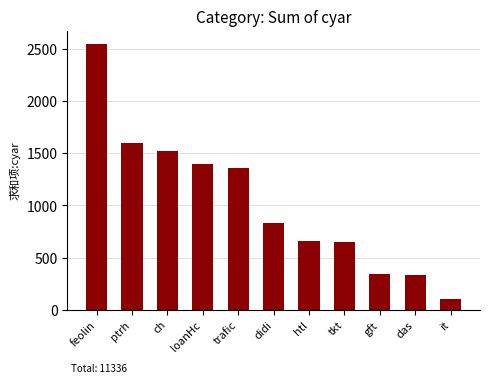

At which label is the value closest to 1325?

trafic